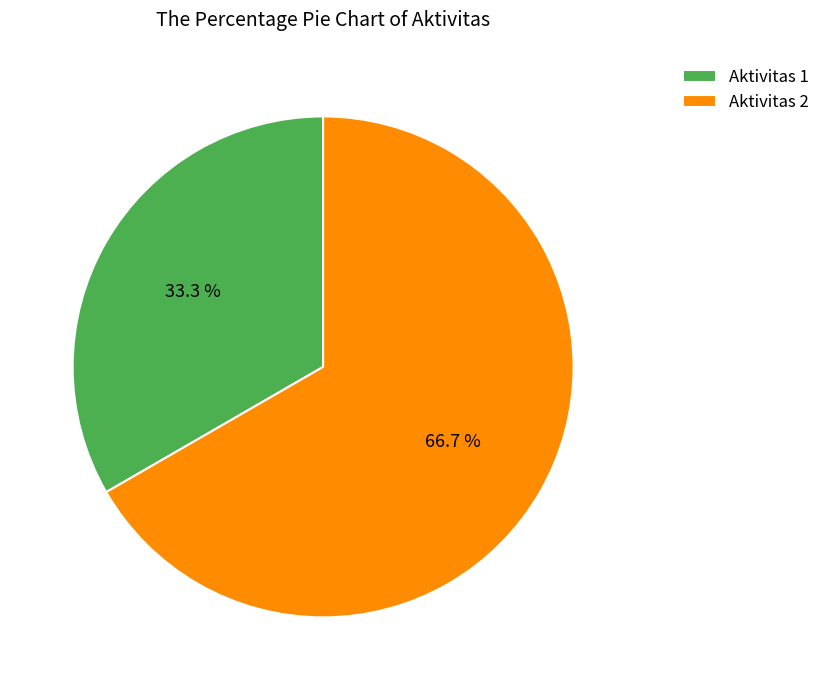

Between Aktivitas 2 and Aktivitas 1, which is larger?

Aktivitas 2